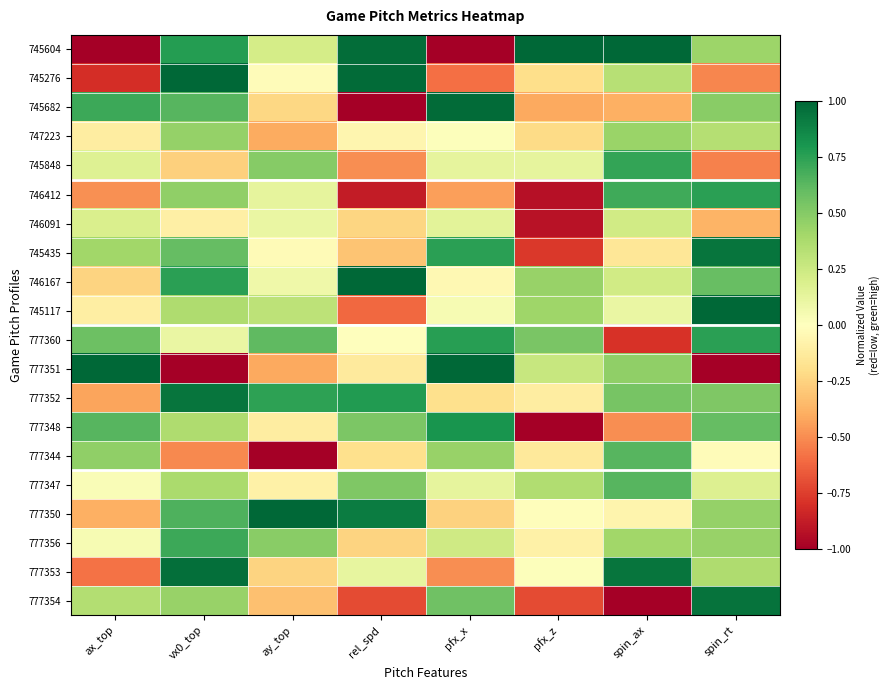

How many distinct data groups are displayed?

20